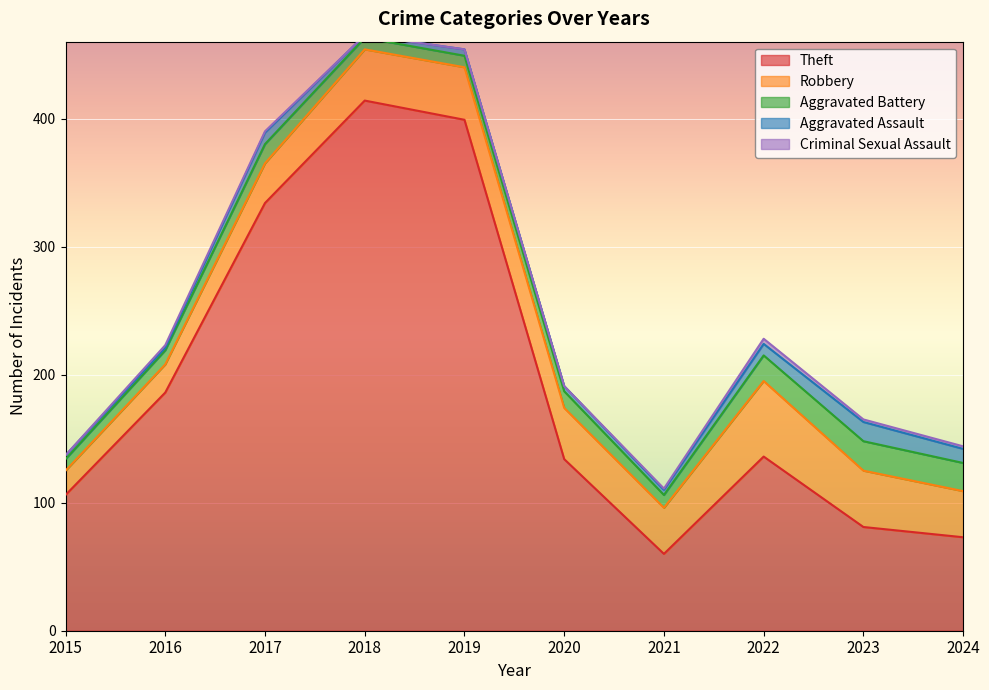

Which series changed the most between 2017 and 2020?

Theft